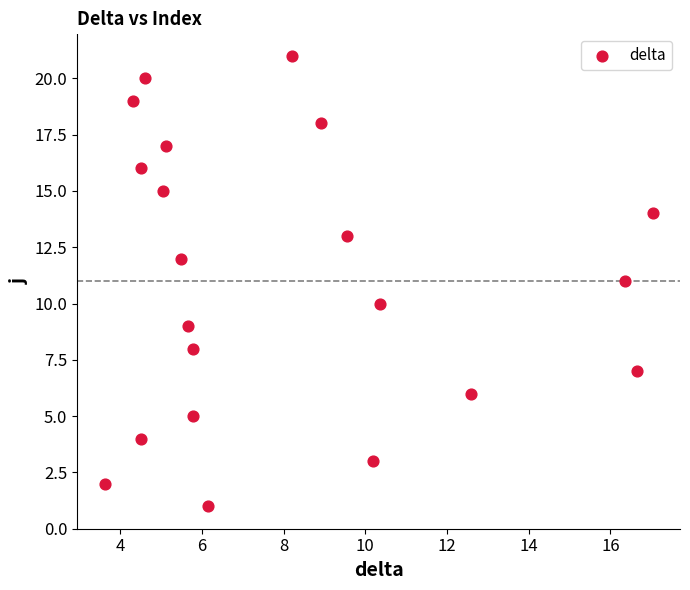

What is the range of Y values (max minus min)?

20